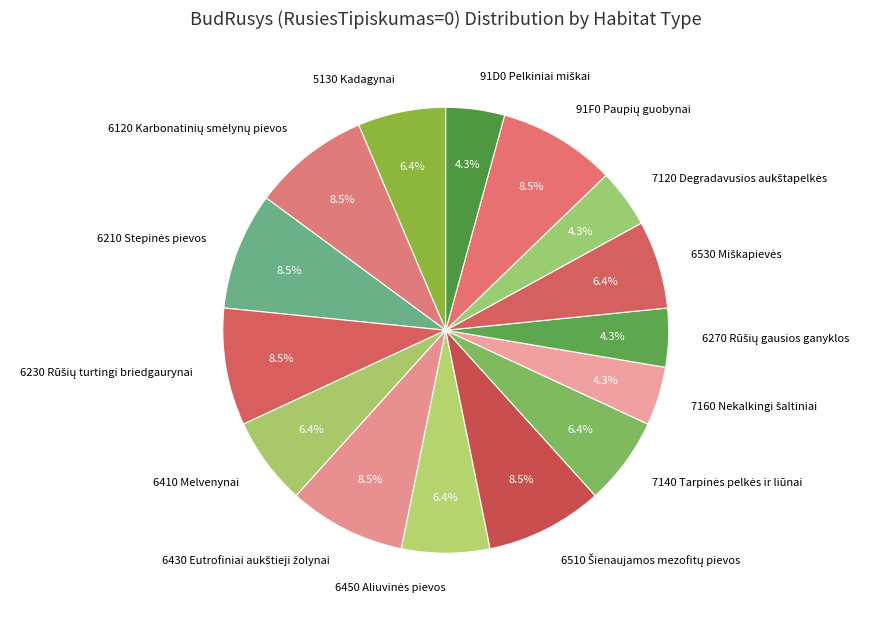

Does 5130 Kadagynai represent more than half of the total?

No